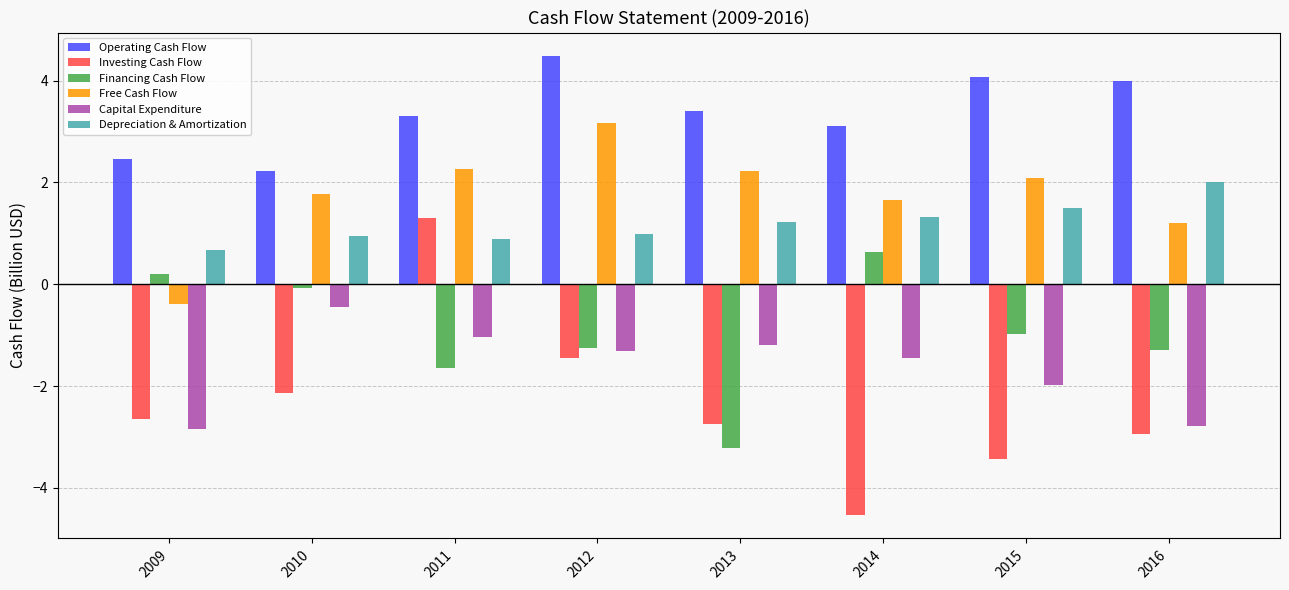

At how many categories does at least one series exceed 0?

8